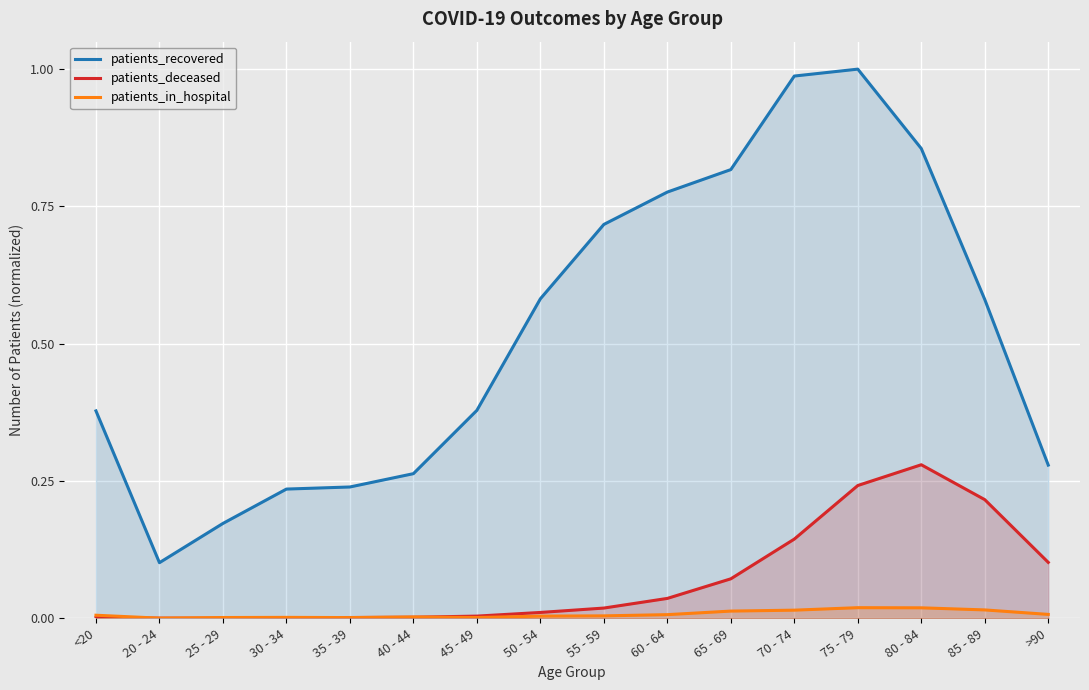

What is the label of the 1st point from the right?

>90